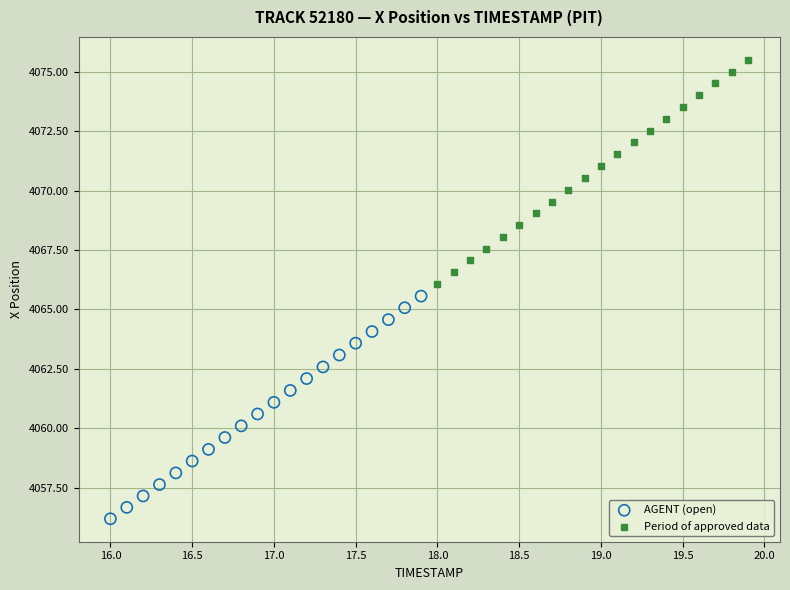

Which series contains the lowest Y value?

AGENT (open)